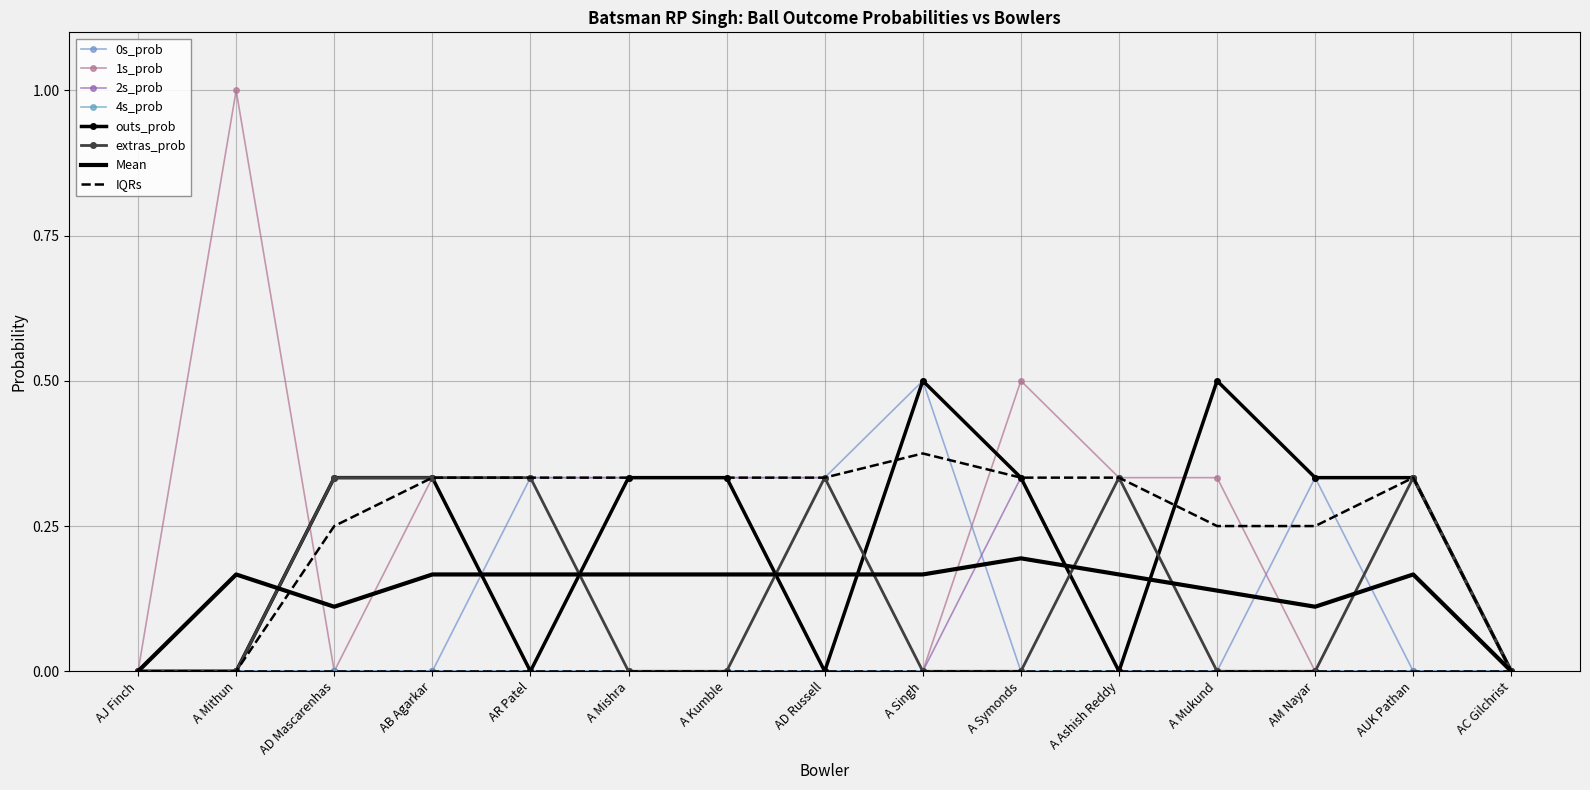

Which category has the lowest value in the outs_prob series?

AJ Finch